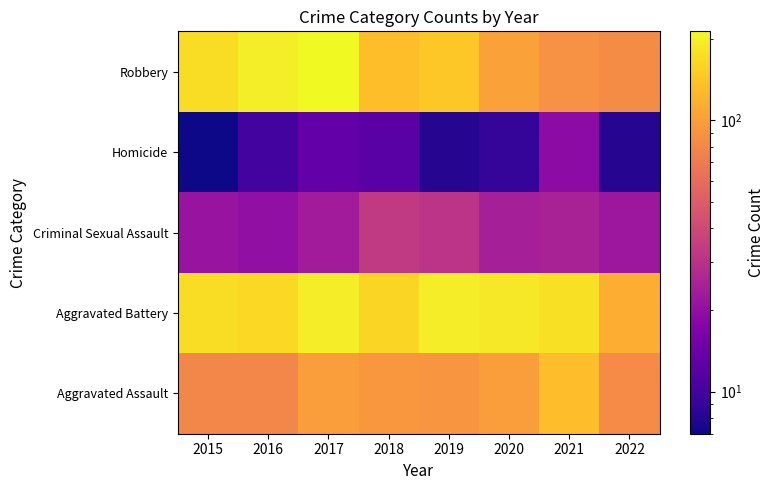

At which category is the sum across all series the highest?

2017